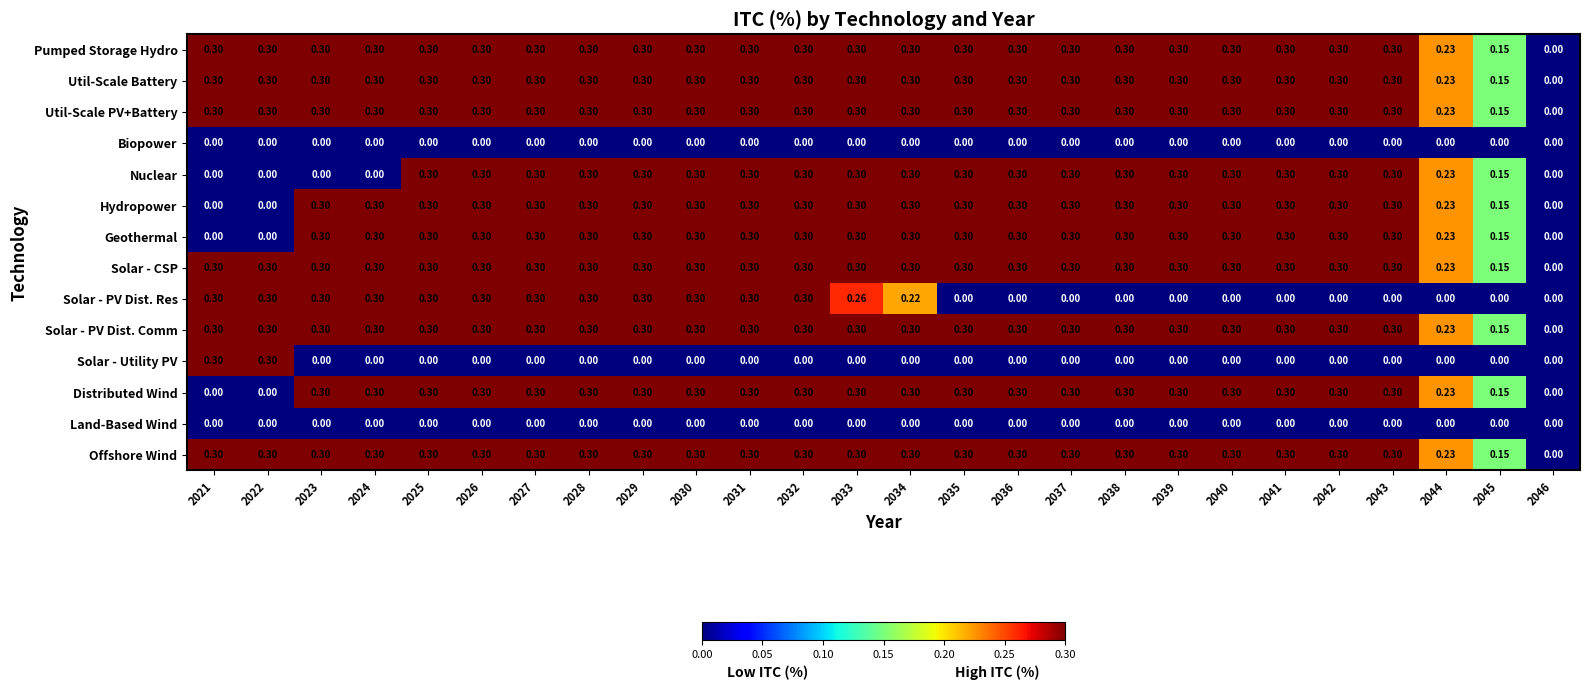

Between 2025 and 2033, which series saw the biggest shift?

Solar - PV Dist. Res